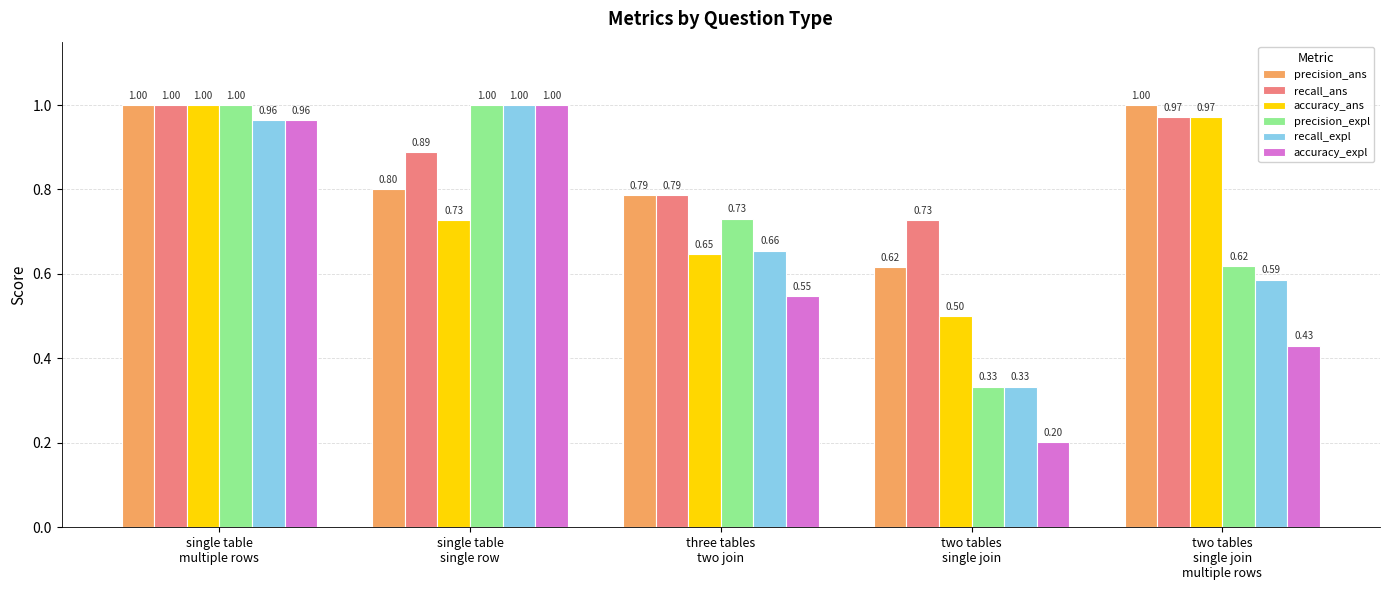

Which series has the largest range (max minus min)?

accuracy_expl